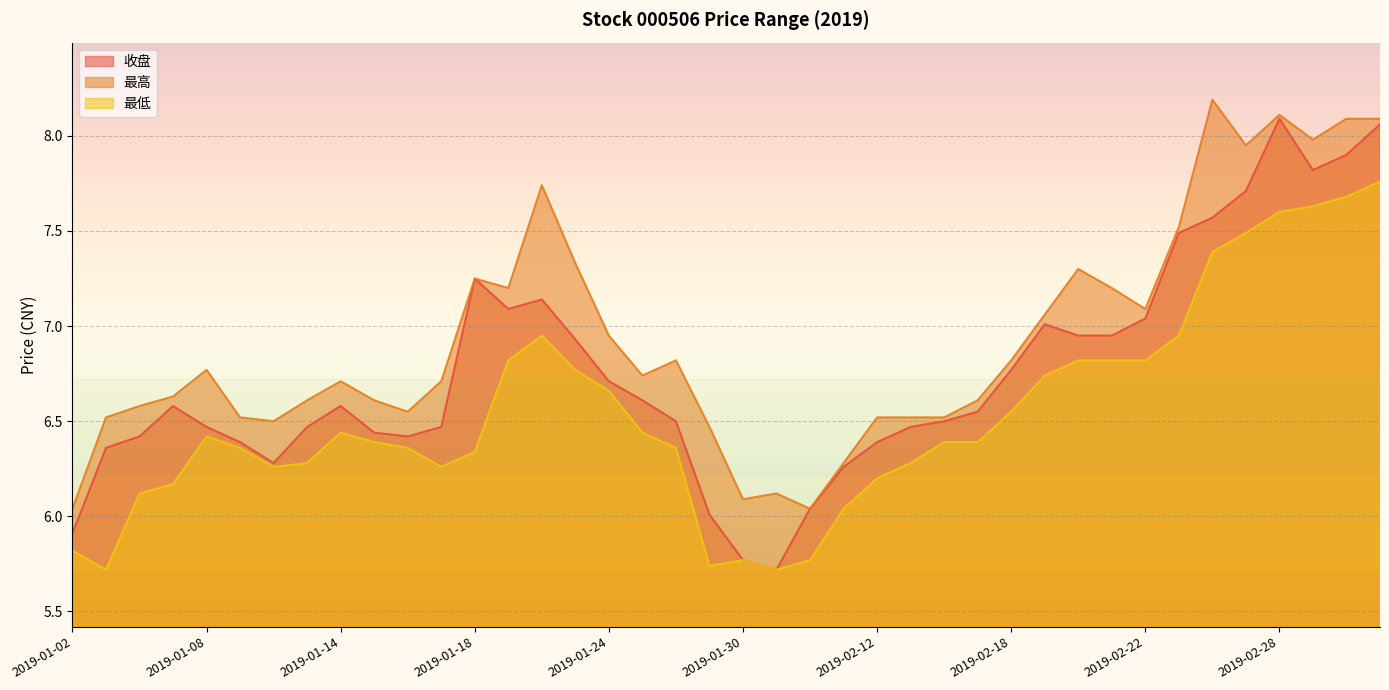

In 收盘, how many points are lower than both neighbors (excluding endpoints)?

5